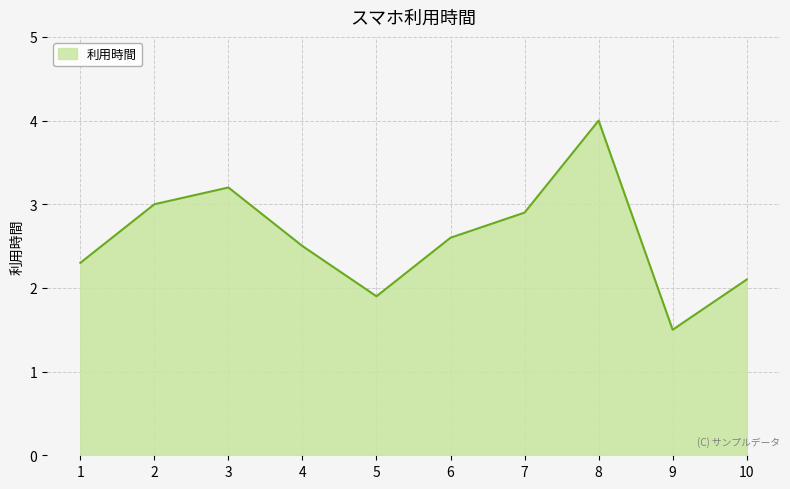

What is the change in value from 4 to 10?

-0.4